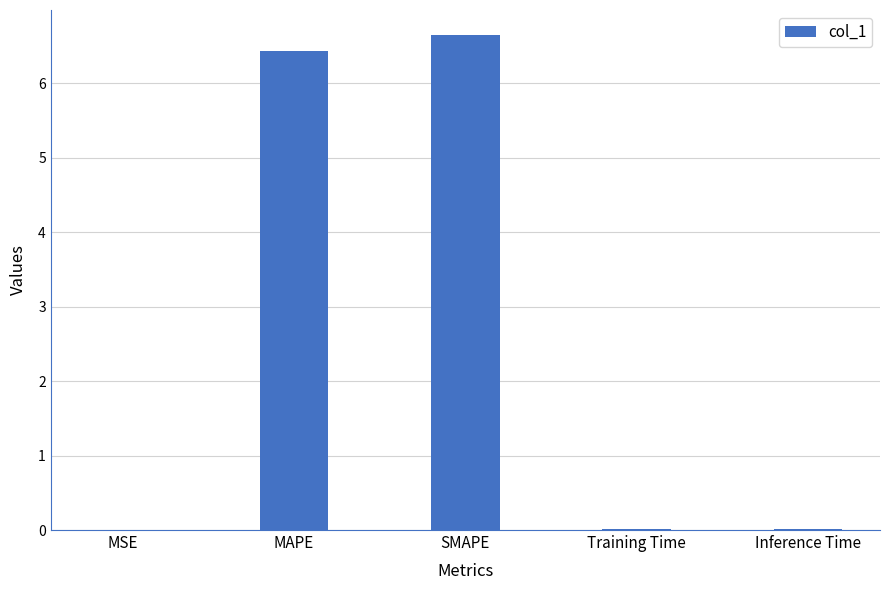

Count the number of data series in this chart.

1